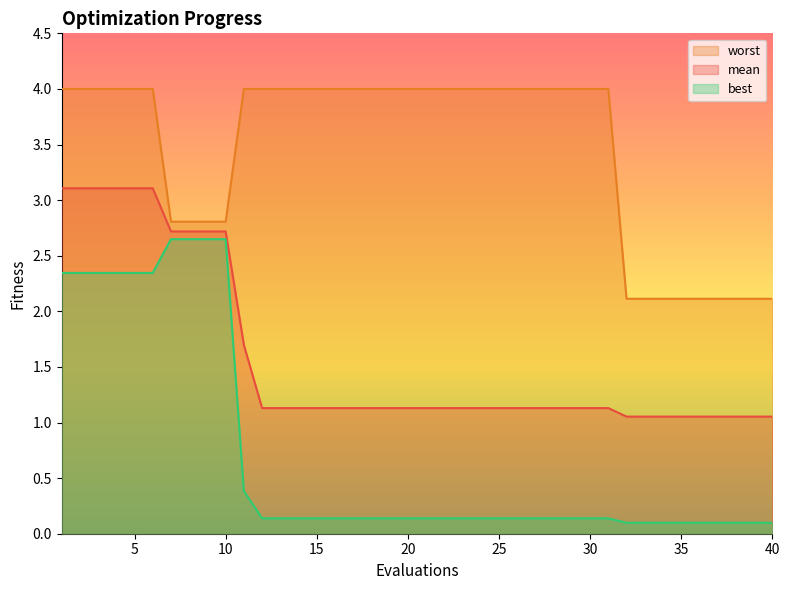

What is the greatest value displayed?

4.0